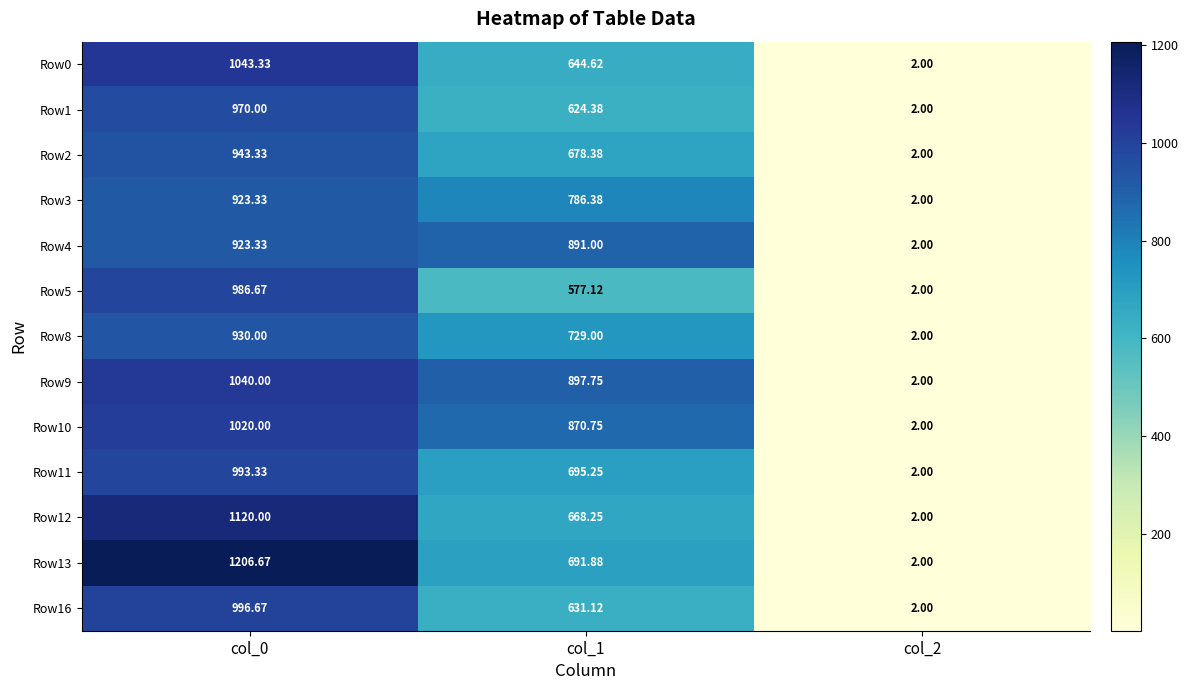

Which series has the widest spread of values?

Row13